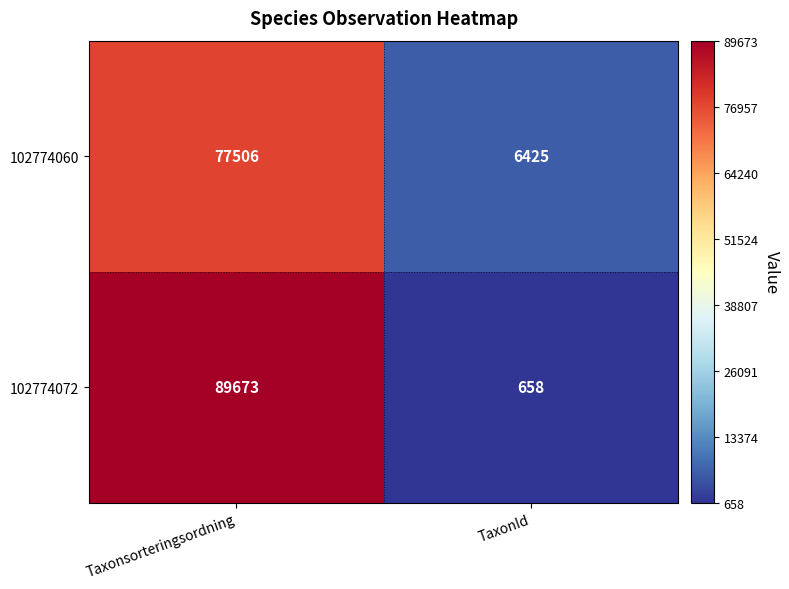

True or false: 102774060 has a value of 77506 at Taxonsorteringsordning.

True